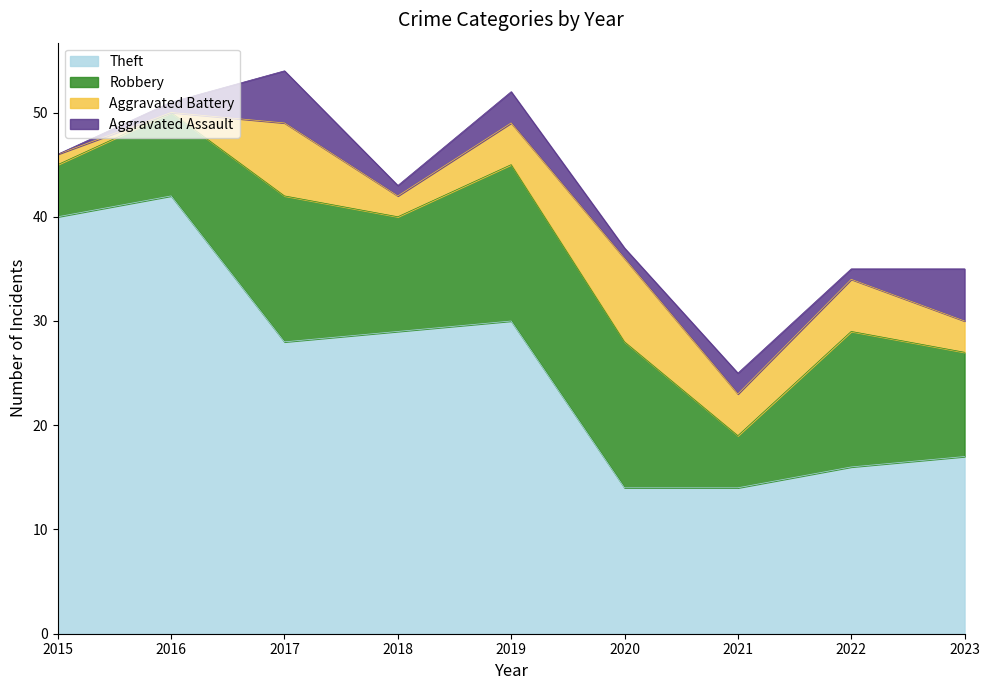

What is the sum of all Aggravated Assault values?

19